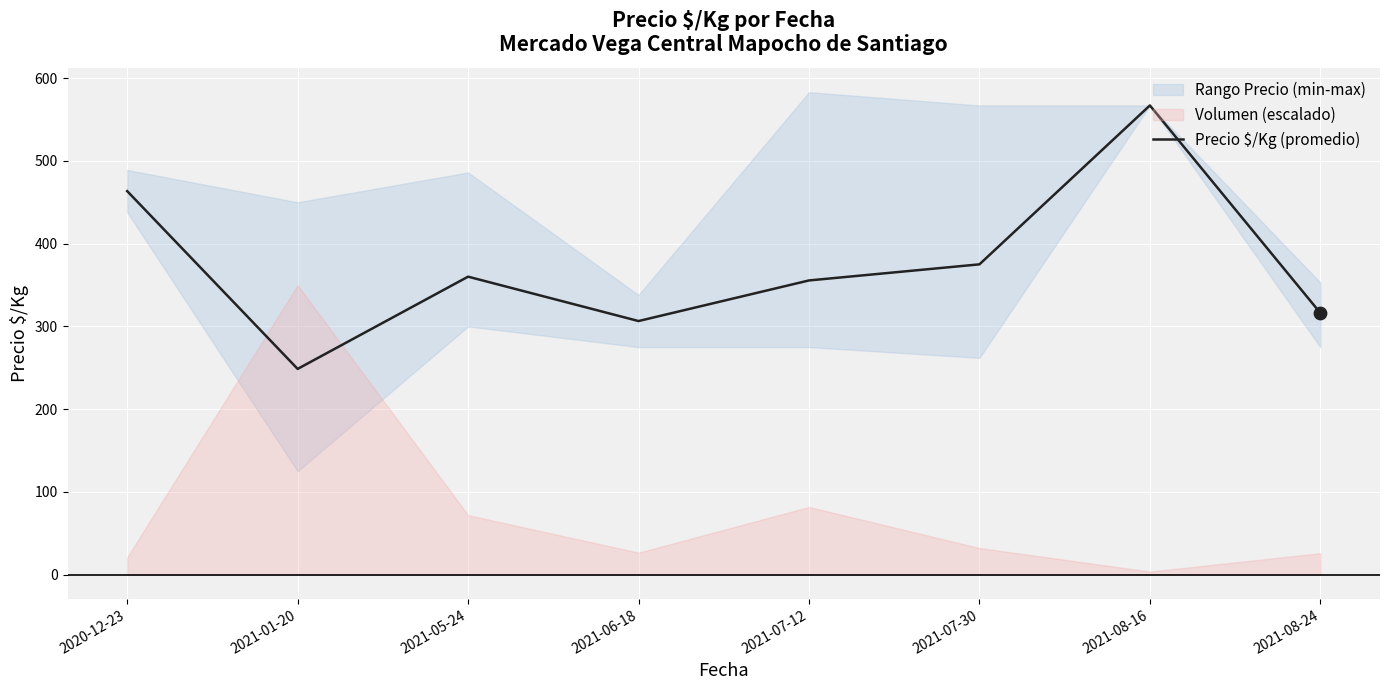

What is the change in value from 2021-05-24 to 2021-07-30?

+14.9